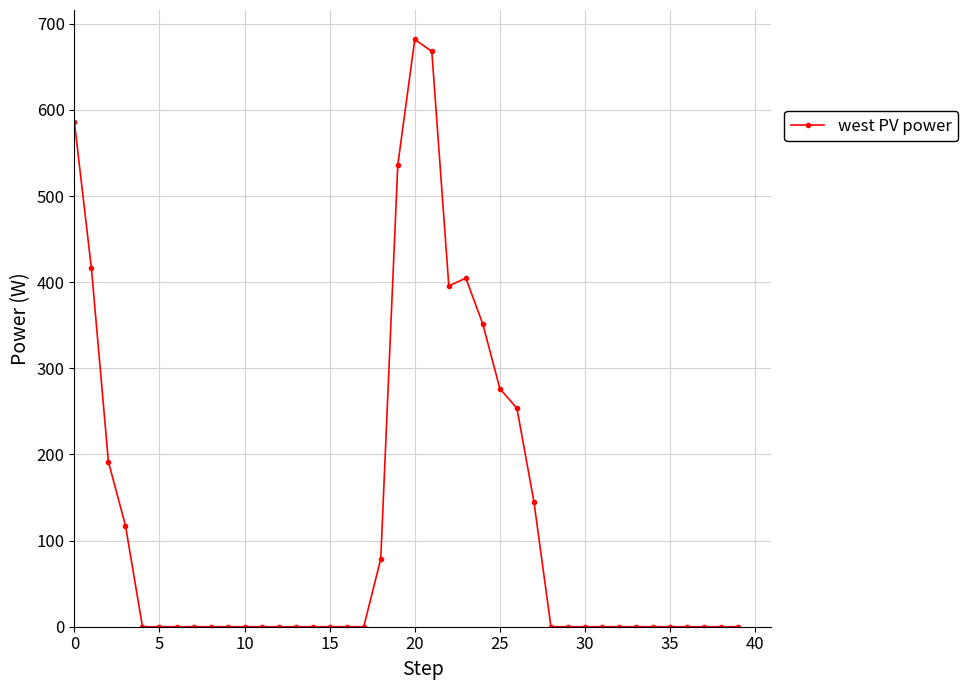

What is the maximum value shown in the chart?

681.8